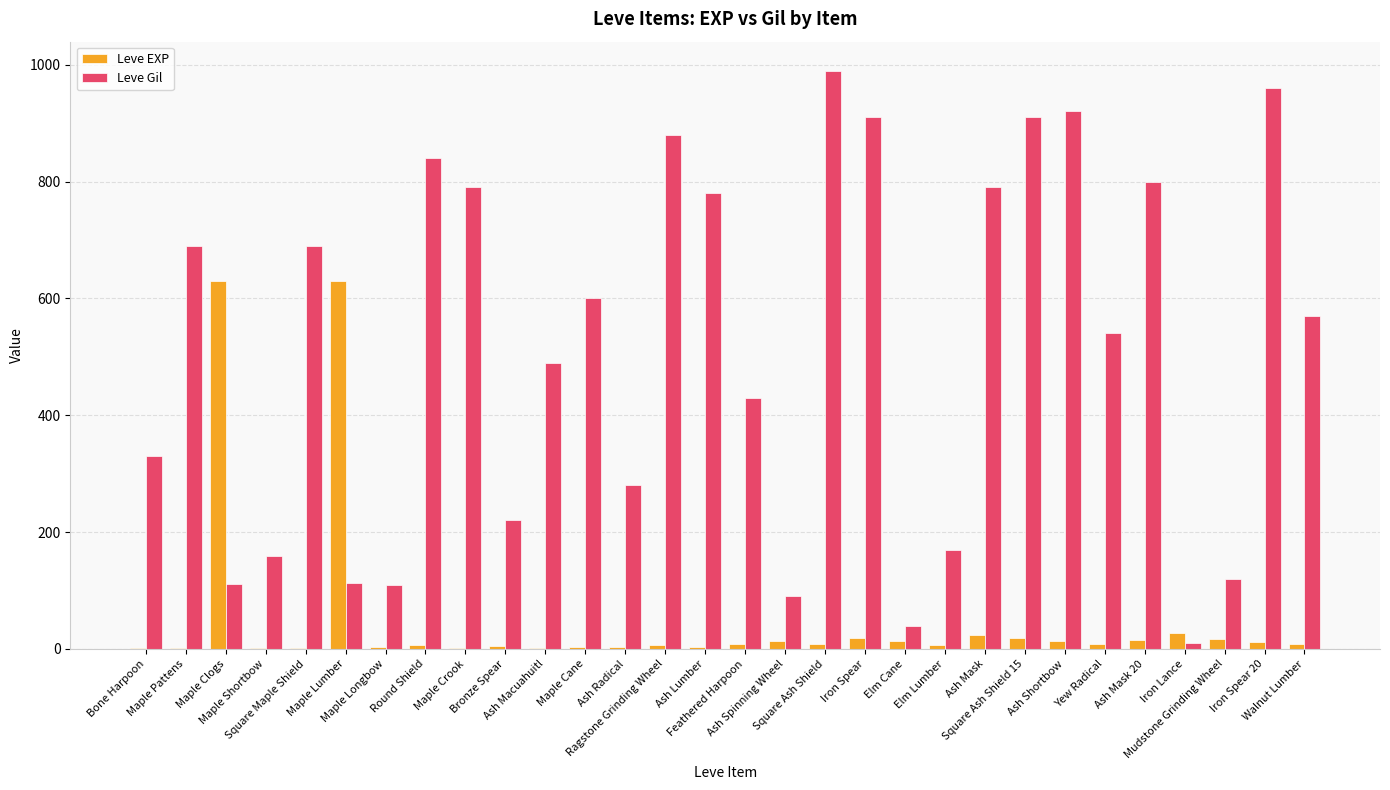

At which label does Leve Gil reach its peak?

Square Ash Shield